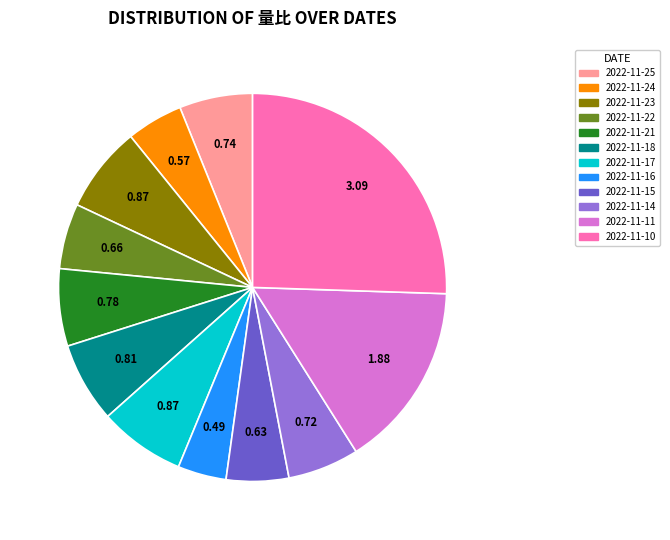

Count the number of slices in the pie.

12